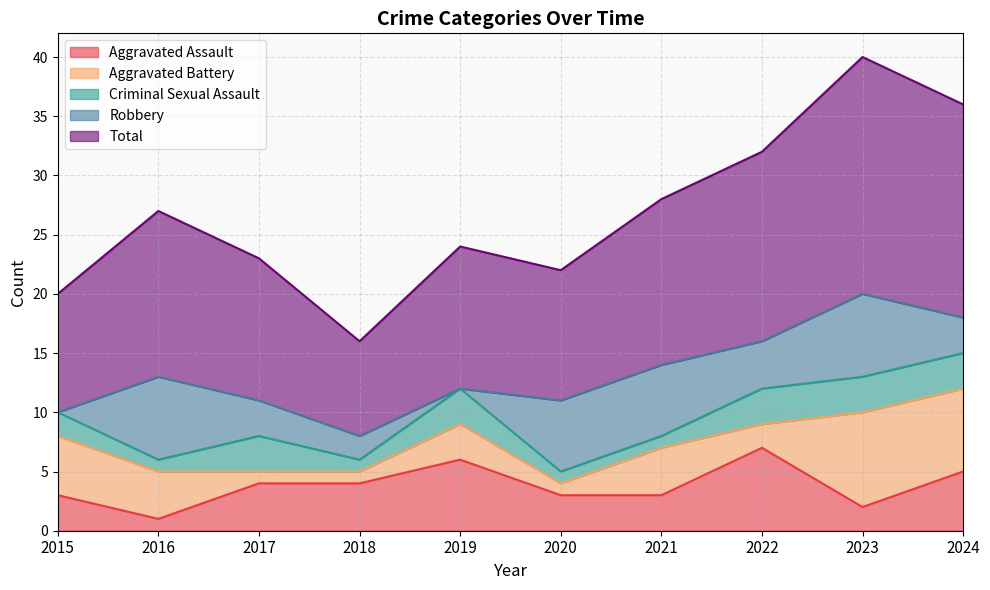

What is the value of the Total point at the 7th from the left?

14